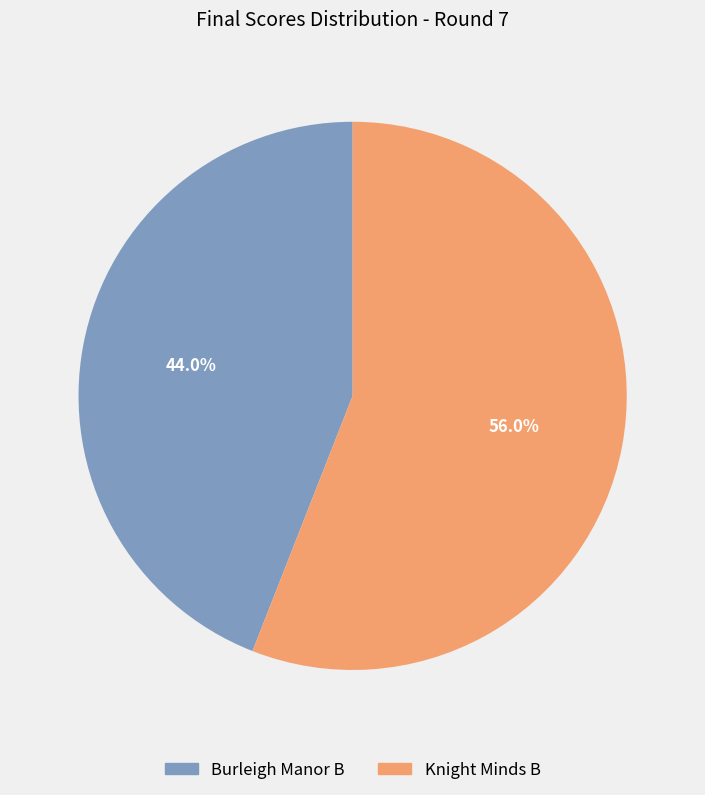

To the nearest percent, what portion does Knight Minds B represent?

56%